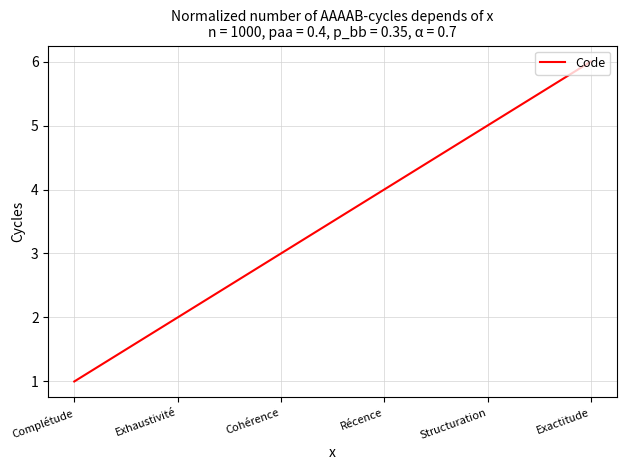

What is the average value?

4